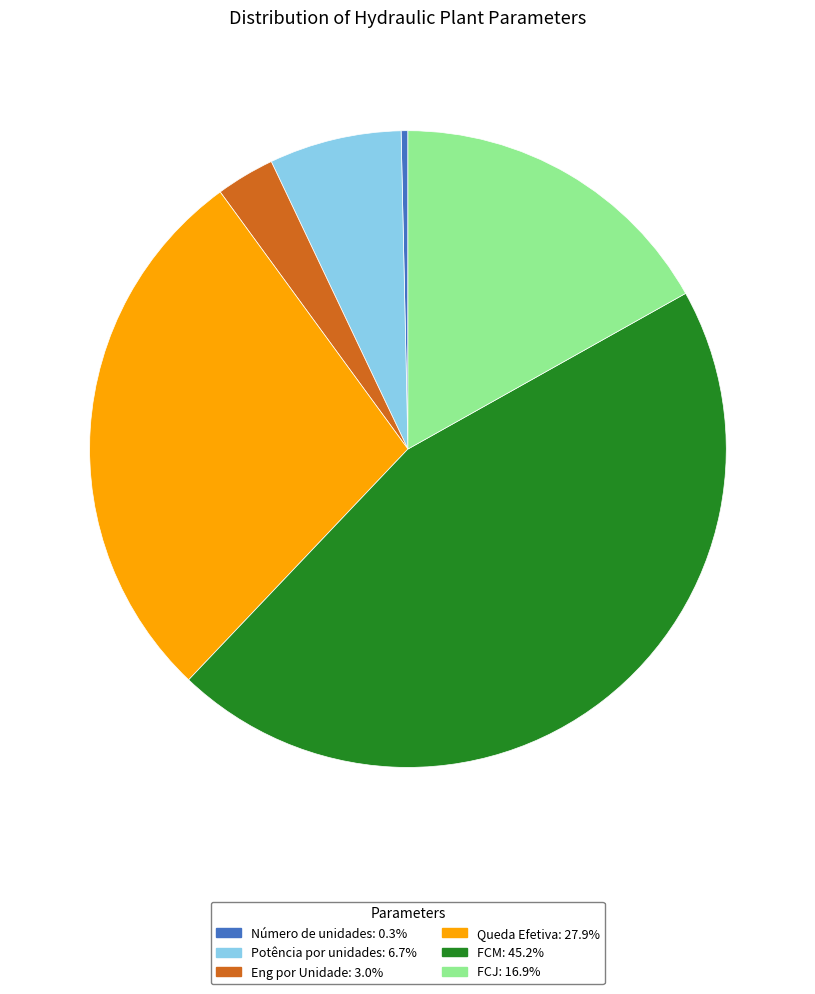

Combined, do Queda Efetiva and FCJ account for over 50%?

No